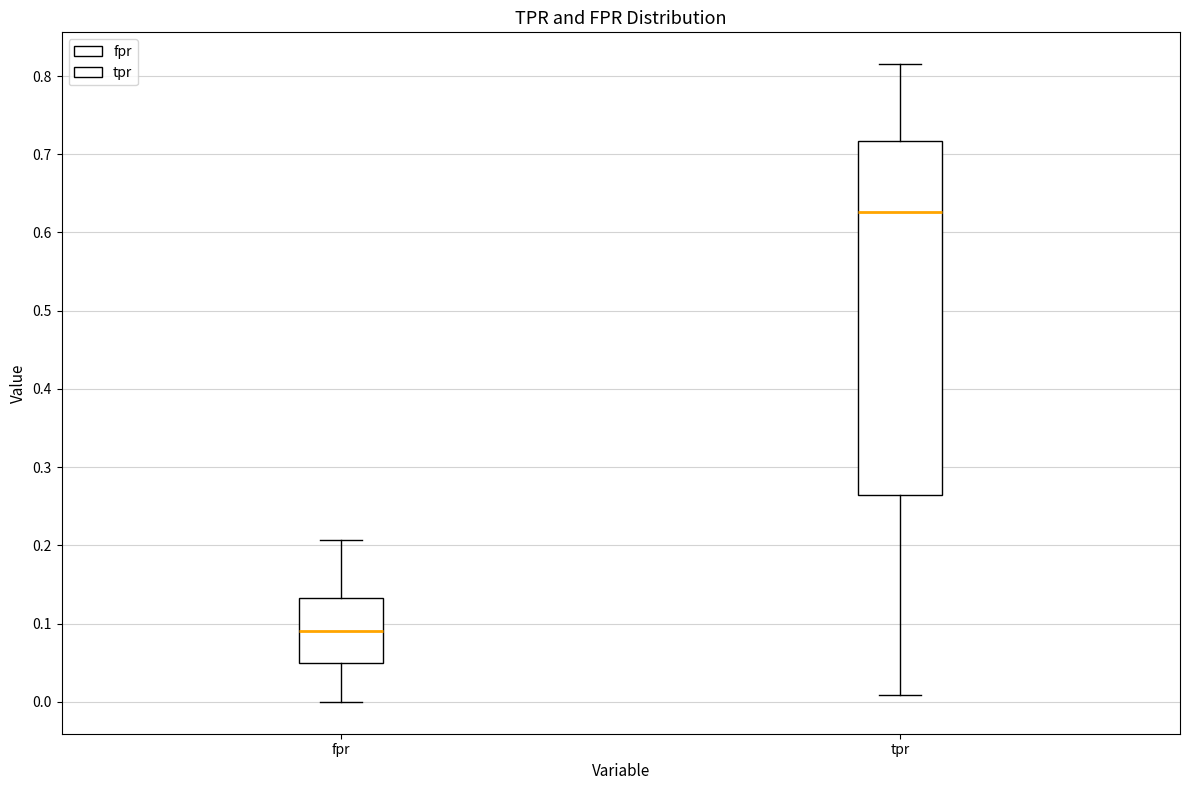

Reading left to right, read every box against the y-axis: the position of its median line, the range the box covers, and the ends of its whiskers. The values are not printed on the chart, so give them approximately, as read against the axis.

fpr: median 0.09, box 0.05 to 0.13, whiskers 0.00 to 0.21
tpr: median 0.63, box 0.26 to 0.72, whiskers 0.01 to 0.82